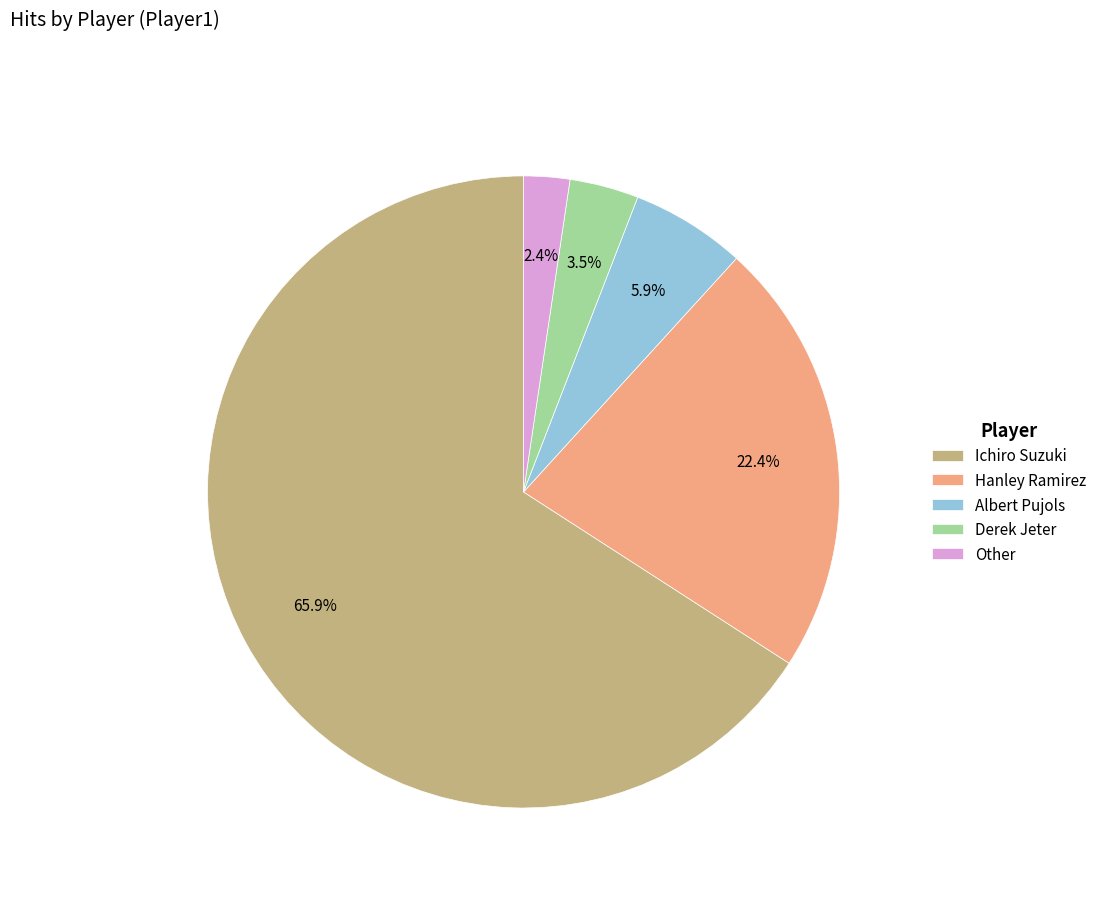

Combined, do Hanley Ramirez and Other account for over 50%?

No